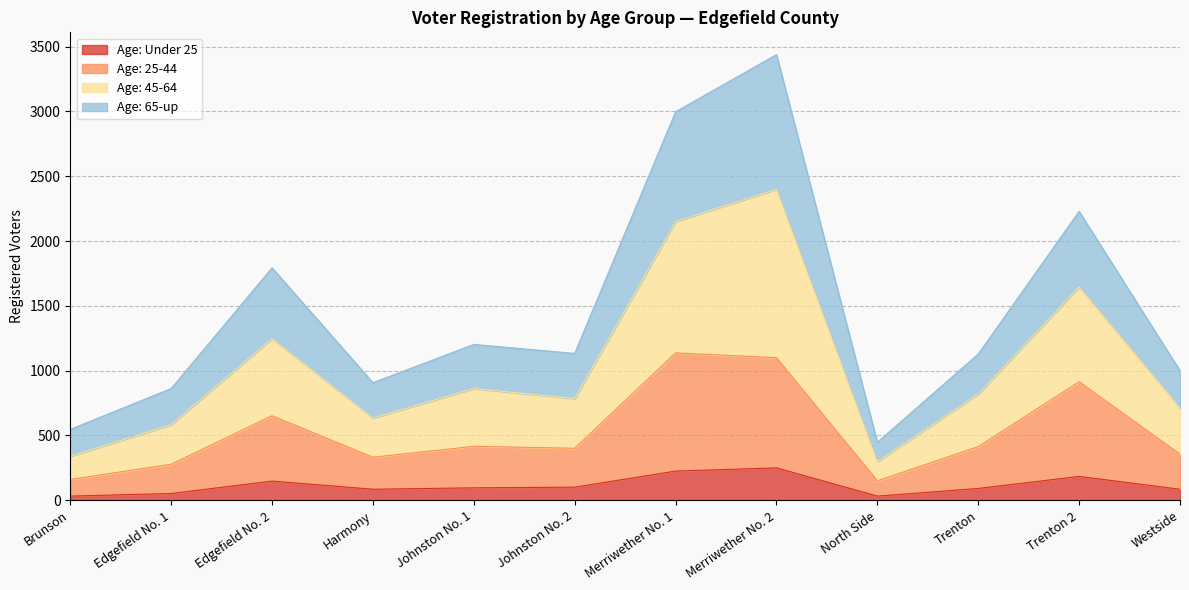

At which category does the chart reach its peak across all series?

Merriwether No. 2